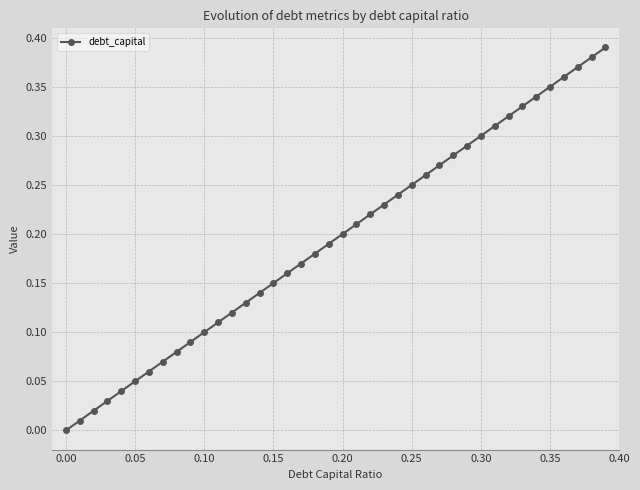

How many positive values are there?

39